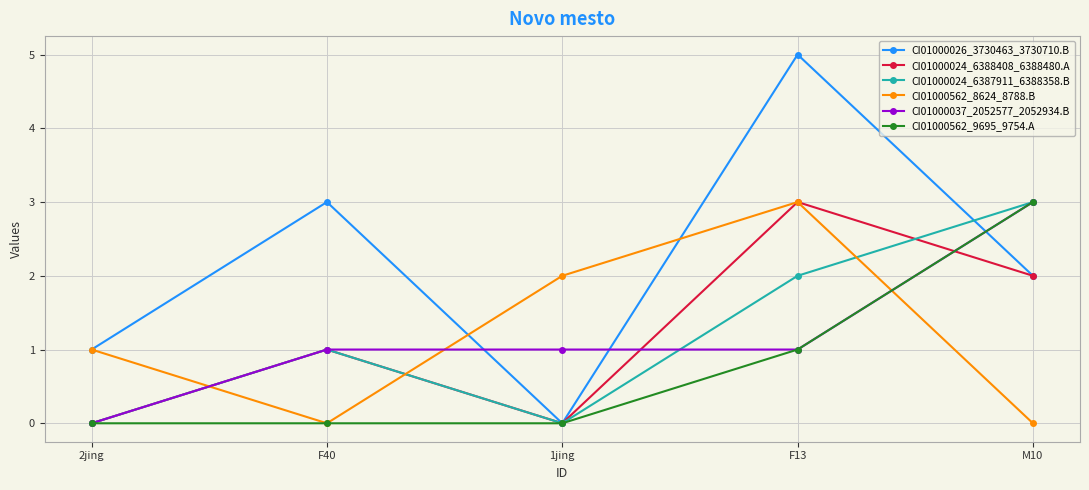

What is the average value of the CI01000562_8624_8788.B series?

1